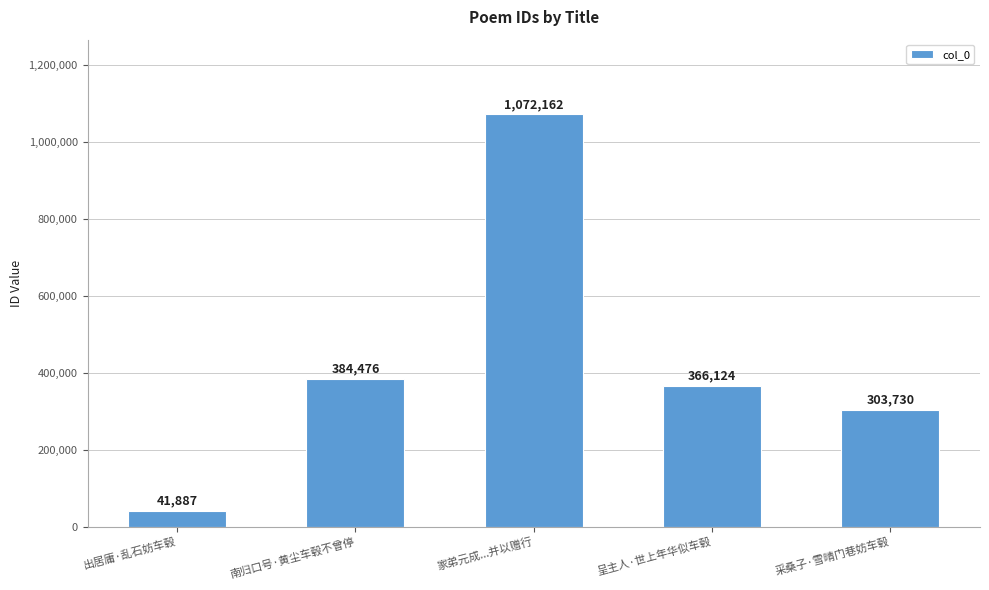

What is the label of the 1st bar from the right?

采桑子·雪晴门巷妨车毂